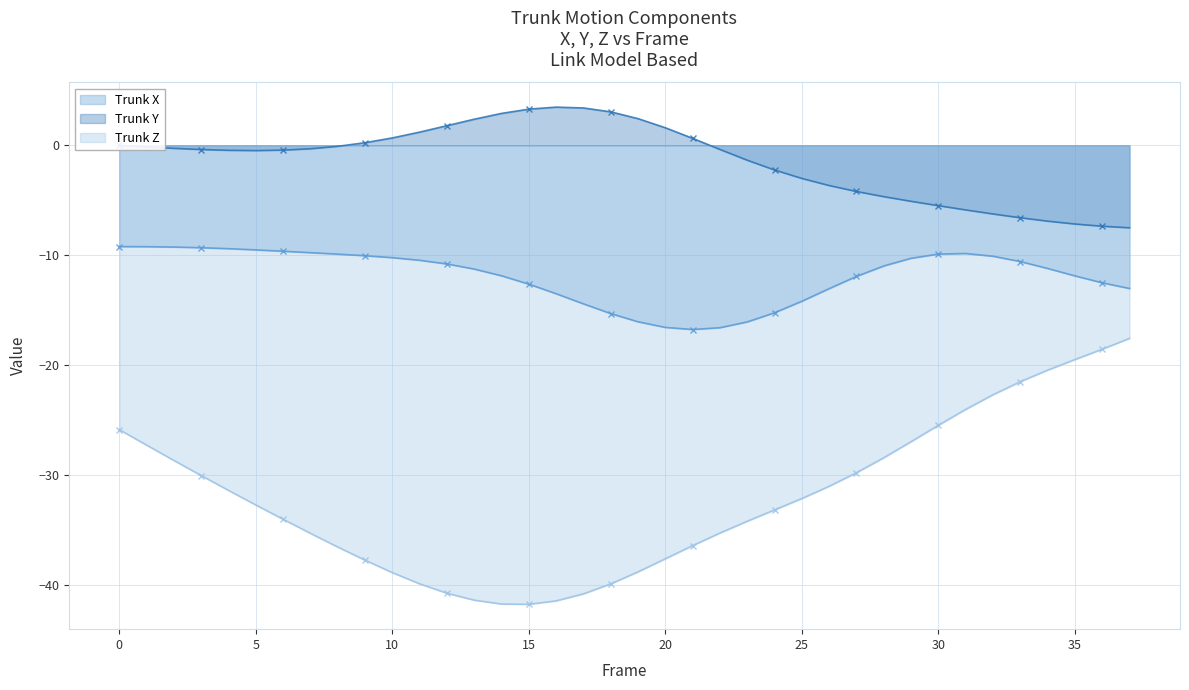

How many lines are shown in the chart?

3